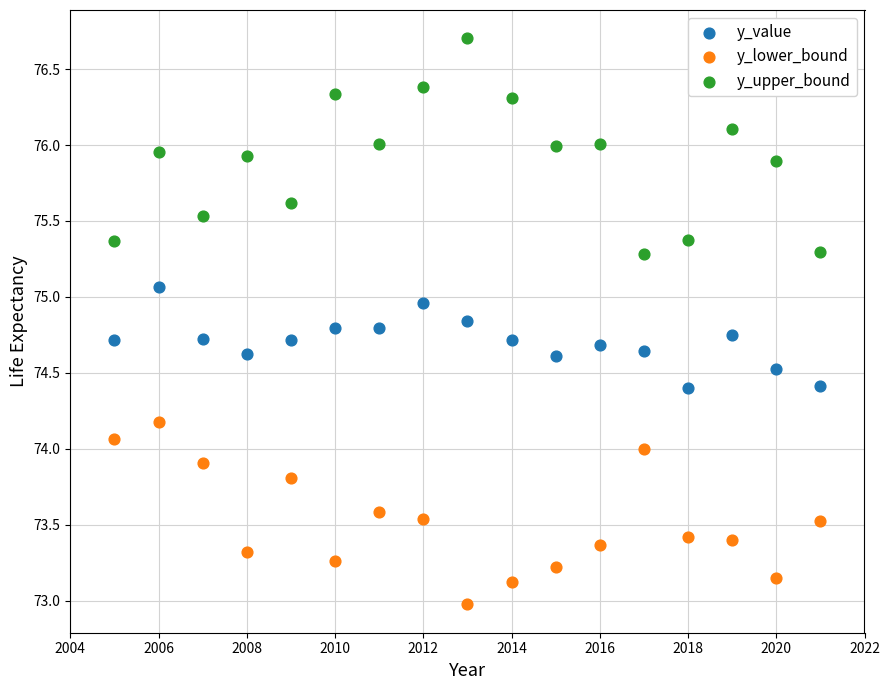

Which series has the largest Y range (max minus min)?

y_upper_bound